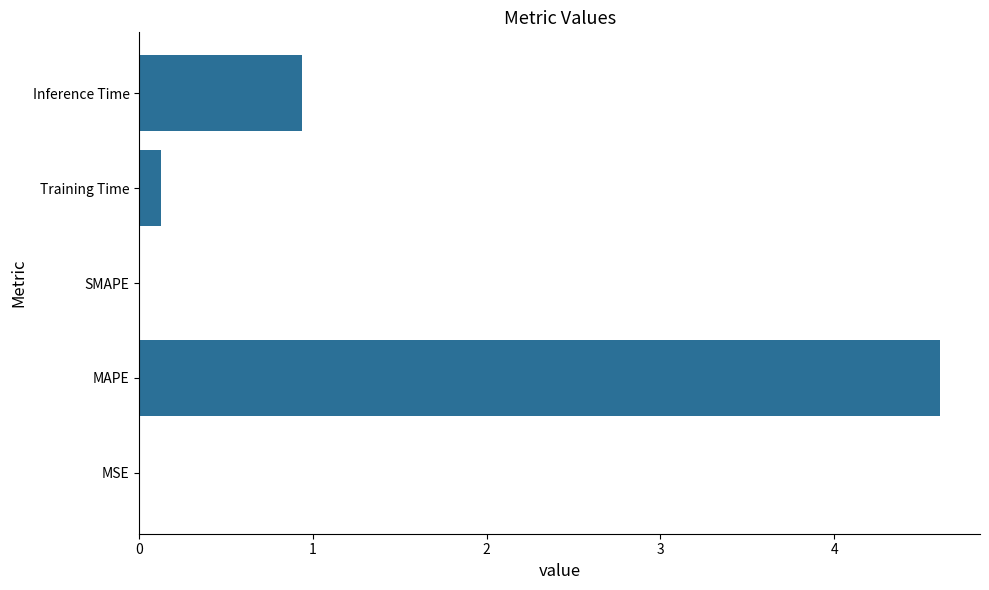

Which has a higher value, Training Time or SMAPE?

Training Time